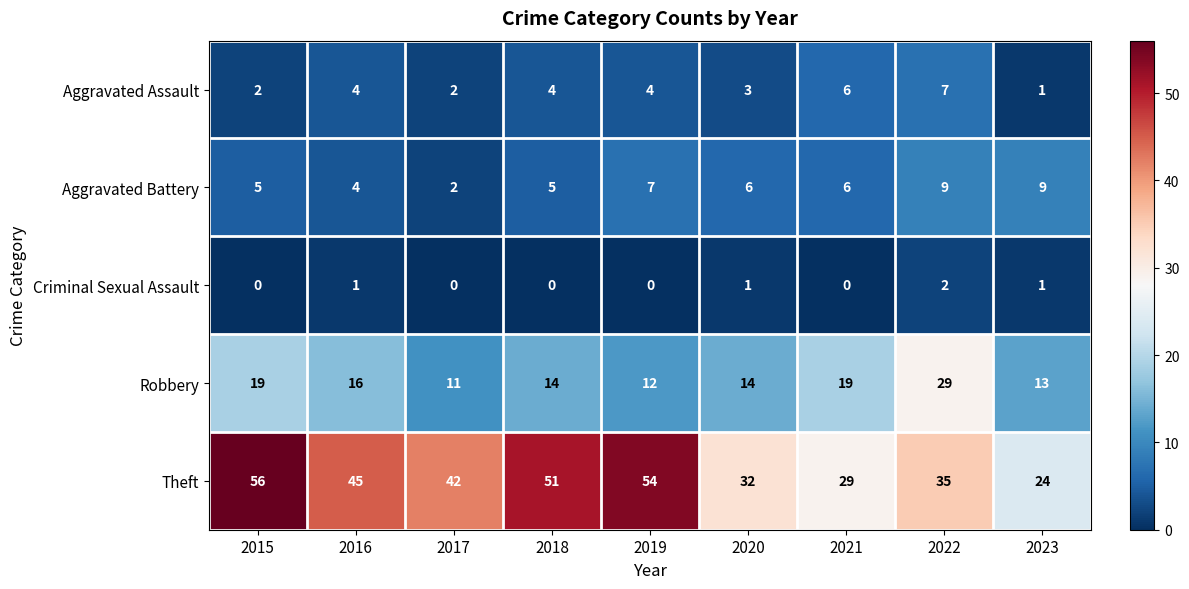

Is it true that Aggravated Assault equals 4 at 2022?

False